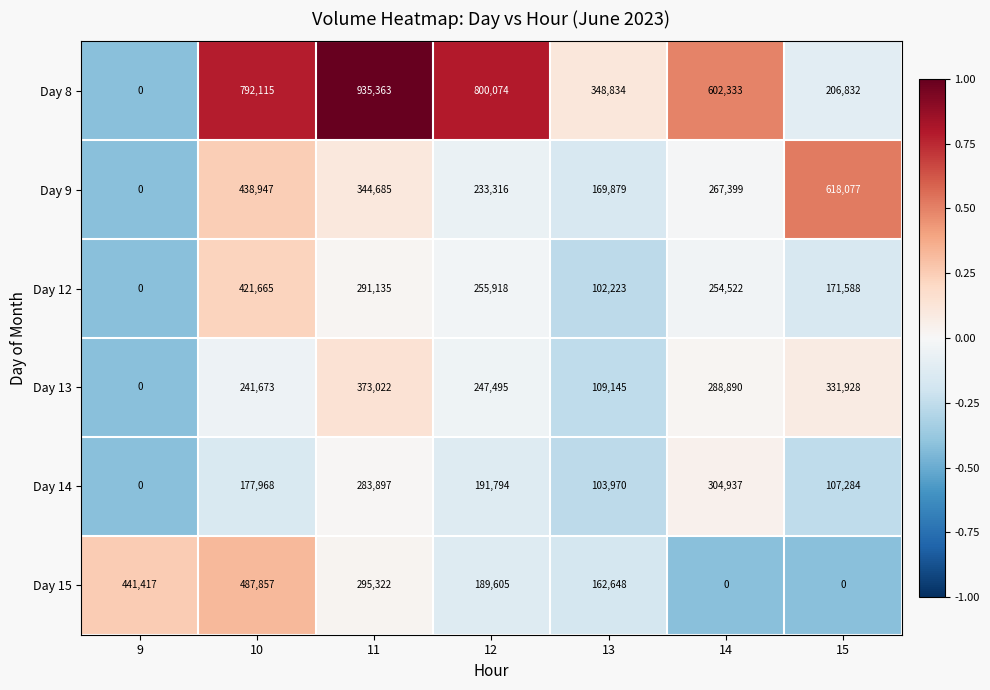

Which label corresponds to the largest value in the chart?

11